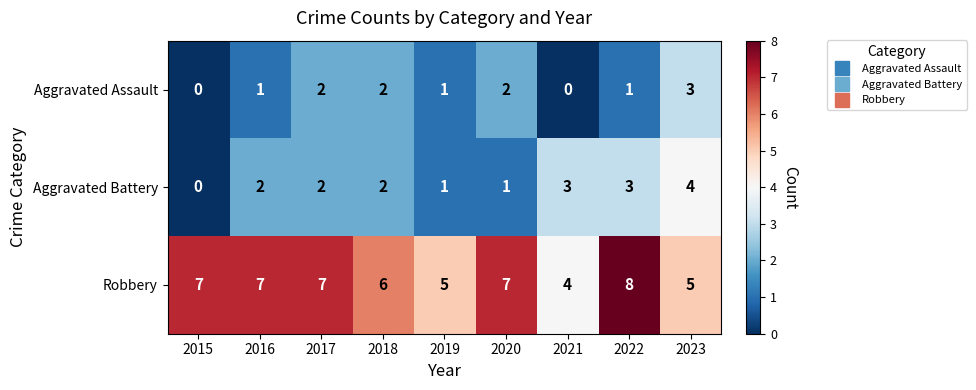

Between 2018 and 2023, which series saw the biggest shift?

Aggravated Battery